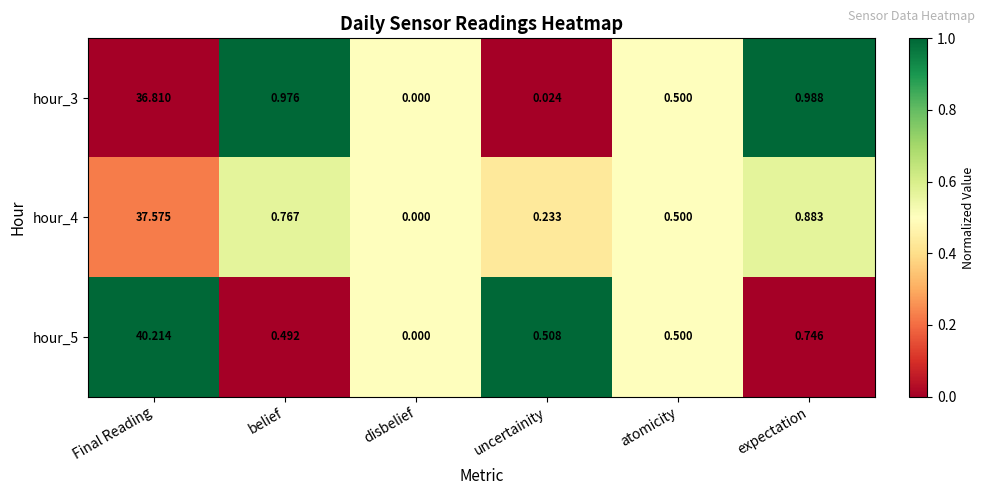

Where is hour_3 nearest to the value 18?

expectation